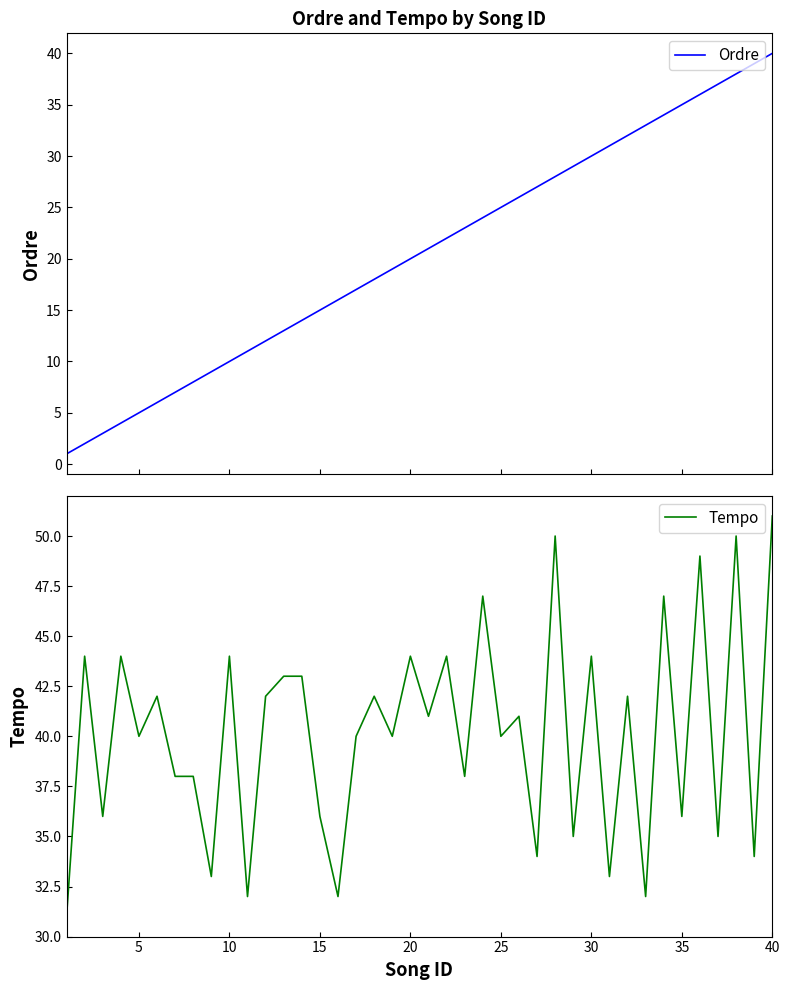

Which category has the highest value in the Tempo series?

40